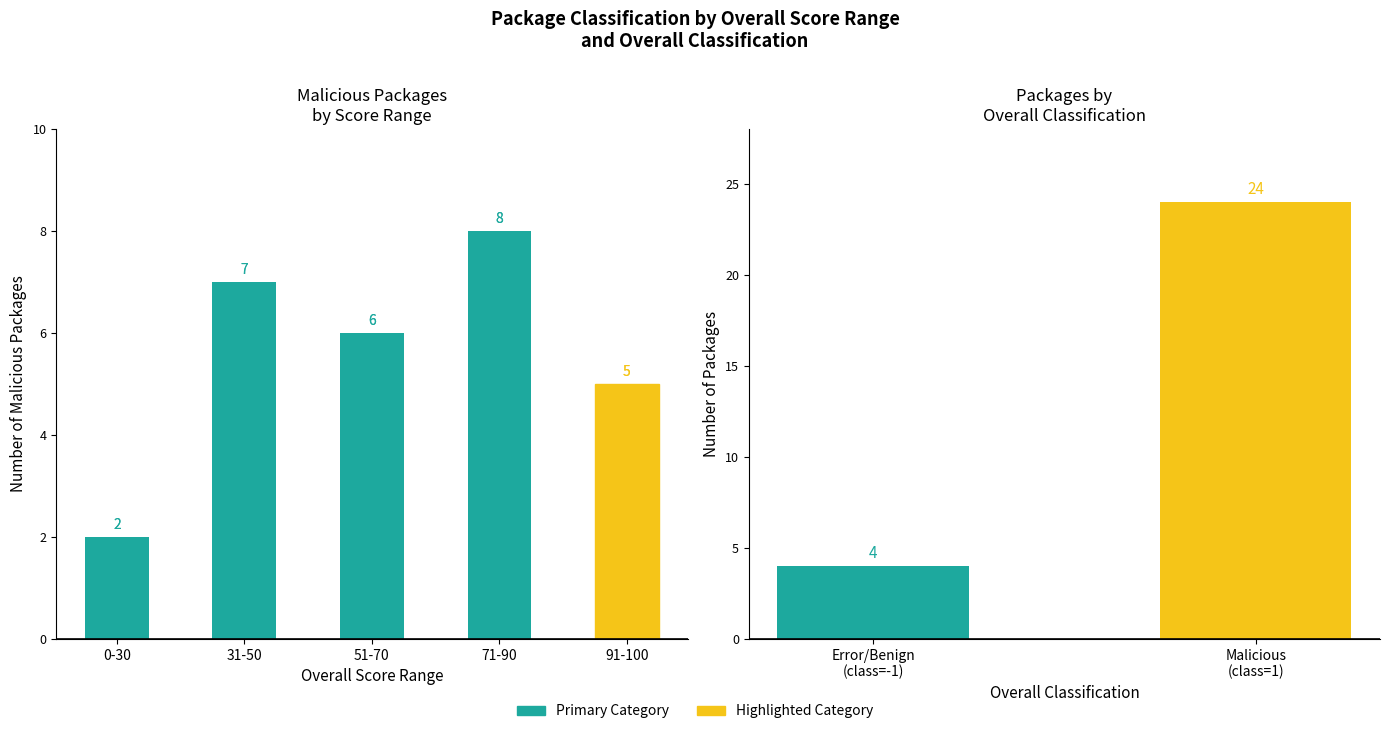

What is the difference between the second highest and second lowest values?

2